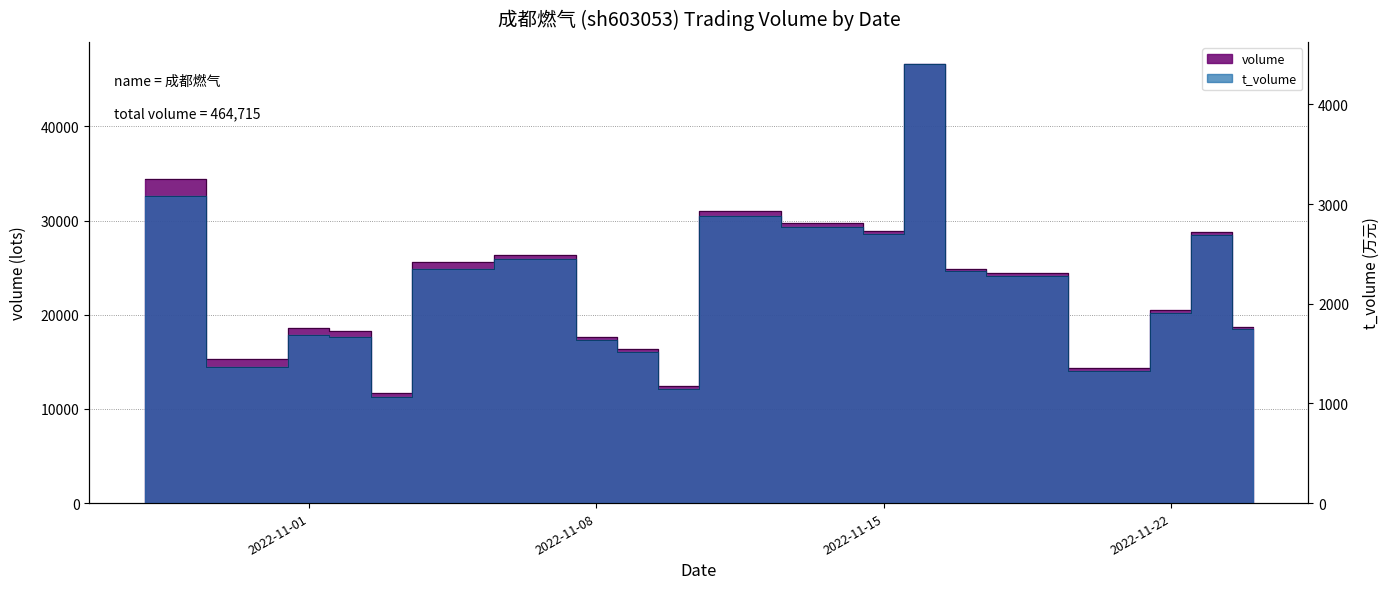

In volume, how many points are higher than both neighbors (excluding endpoints)?

5